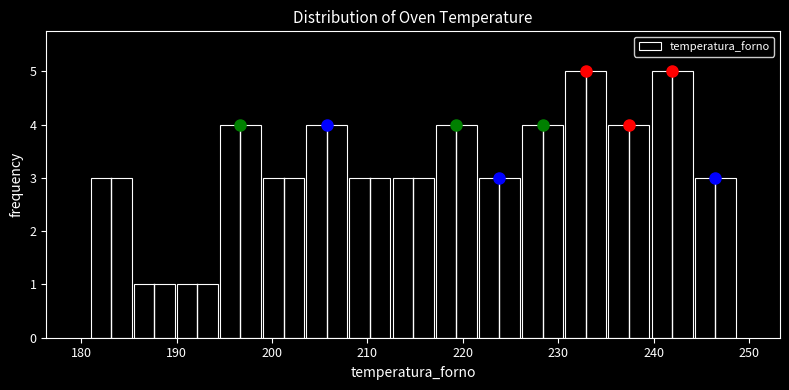

What is the height of the bar covering 194 to 199 on the x-axis? Neither the bar edges nor the heights are printed on the chart, so give them approximately, as read against the axes.

4